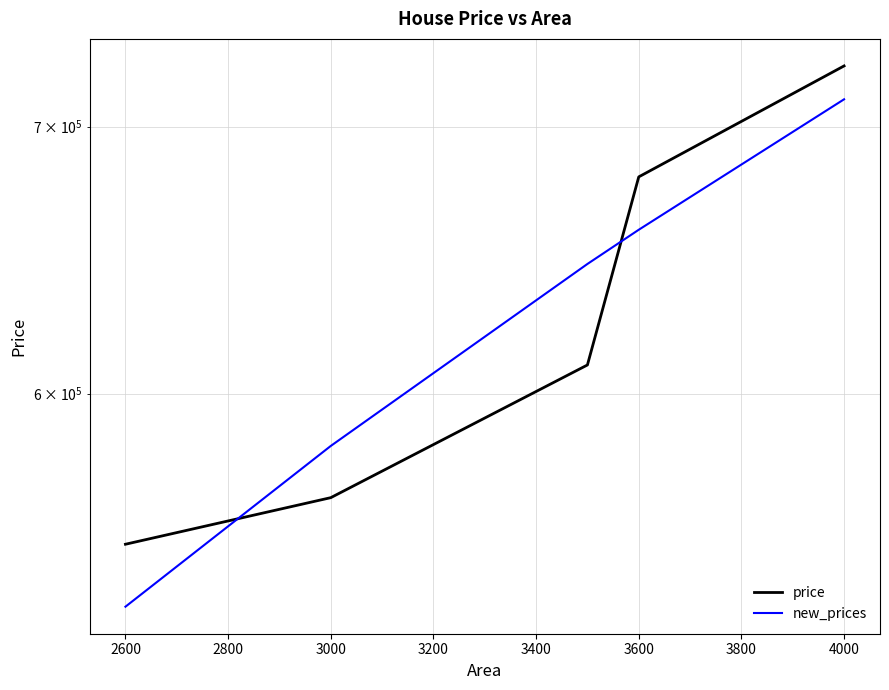

After their last crossing, which series has the higher values: price or new_prices?

price